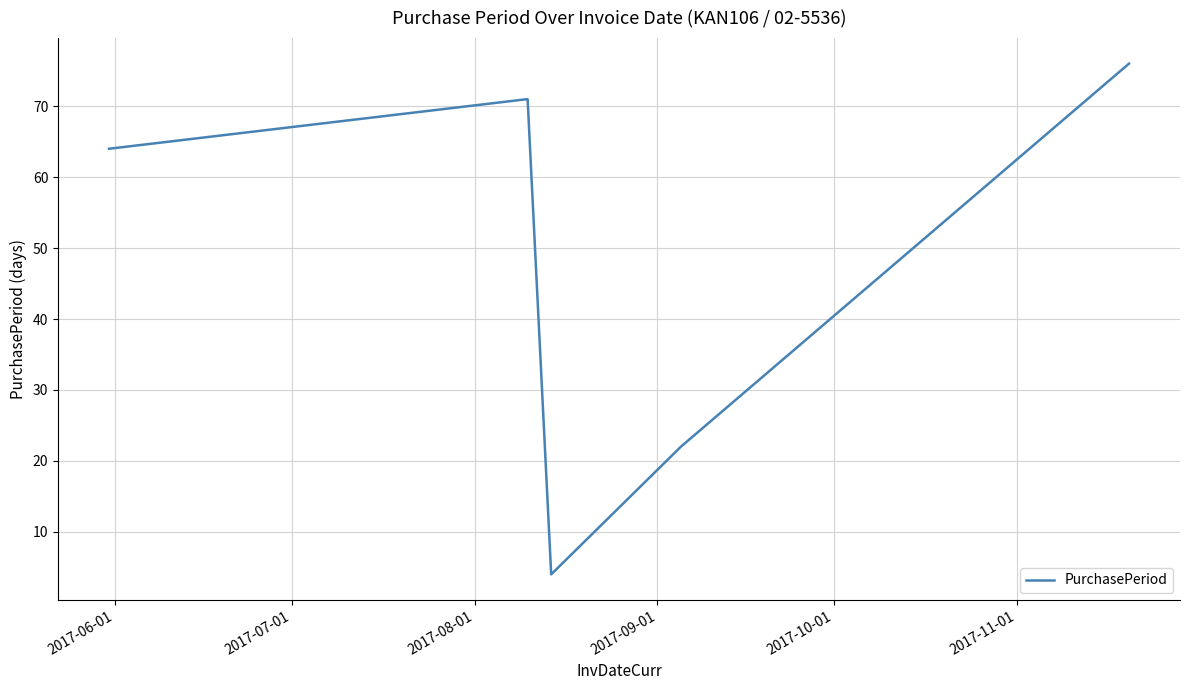

What is the difference between the maximum and minimum values?

72